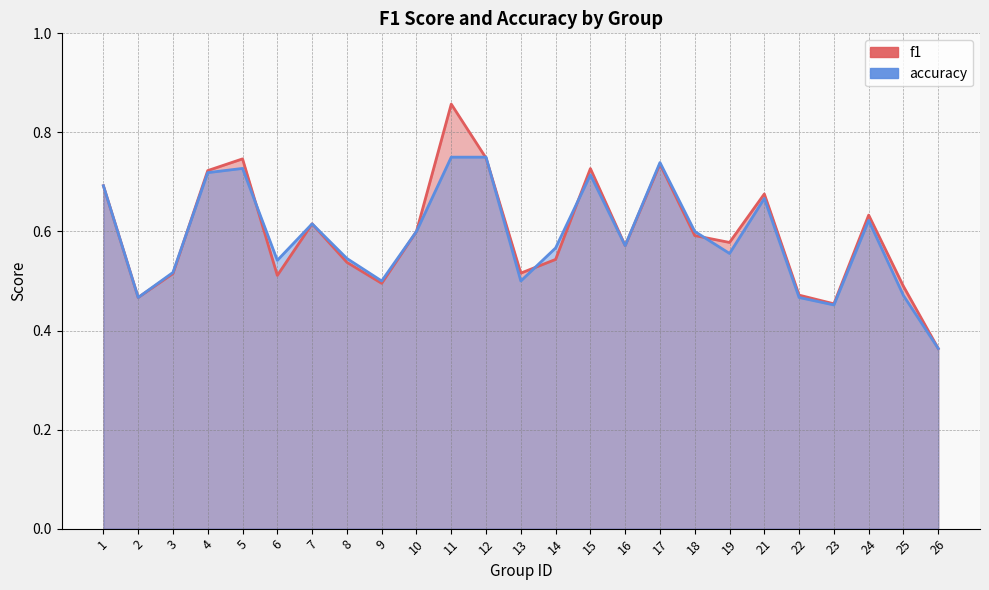

Reading left to right, list all the values displayed in this chart.

f1: 1=0.7	2=0.5	3=0.5	4=0.7	5=0.7	6=0.5	7=0.6	8=0.5	9=0.5	10=0.6	11=0.9	12=0.7	13=0.5	14=0.5	15=0.7	16=0.6	17=0.7	18=0.6	19=0.6	21=0.7	22=0.5	23=0.5	24=0.6	25=0.5	26=0.4
accuracy: 1=0.7	2=0.5	3=0.5	4=0.7	5=0.7	6=0.5	7=0.6	8=0.5	9=0.5	10=0.6	11=0.8	12=0.8	13=0.5	14=0.6	15=0.7	16=0.6	17=0.7	18=0.6	19=0.6	21=0.7	22=0.5	23=0.5	24=0.6	25=0.5	26=0.4